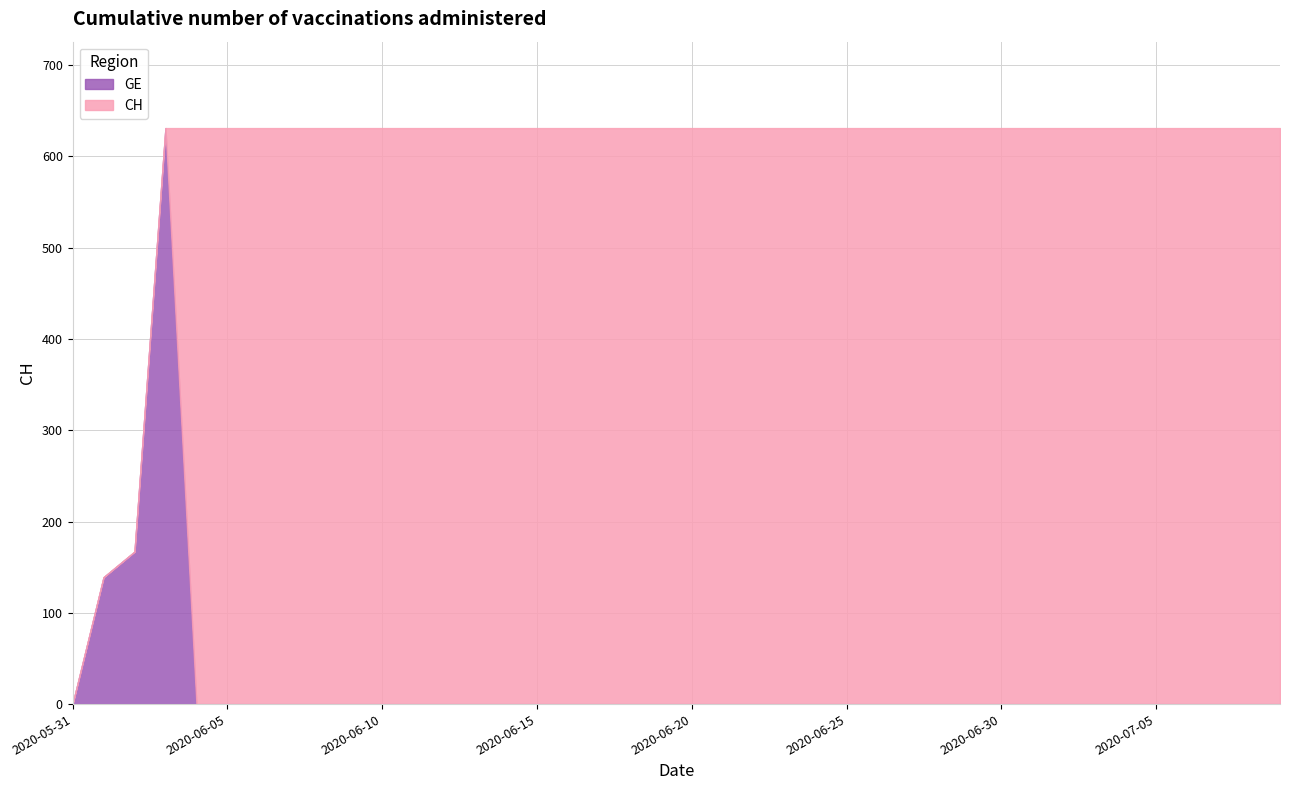

Which category has the lowest value in the GE series?

2020-05-31